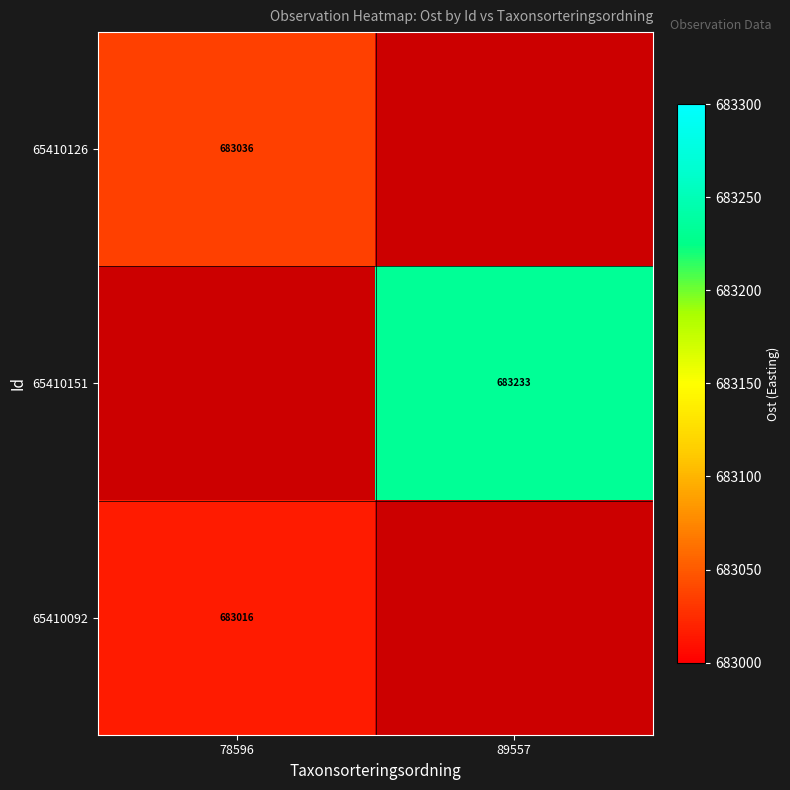

The 65410126 series shows 683036 at 78596. True or false?

True